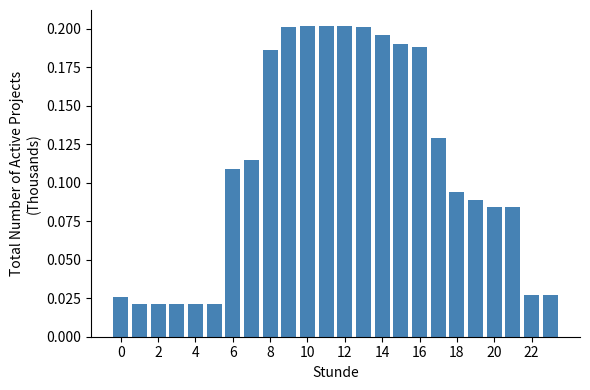

Count the values in the range 0 to 1.

24